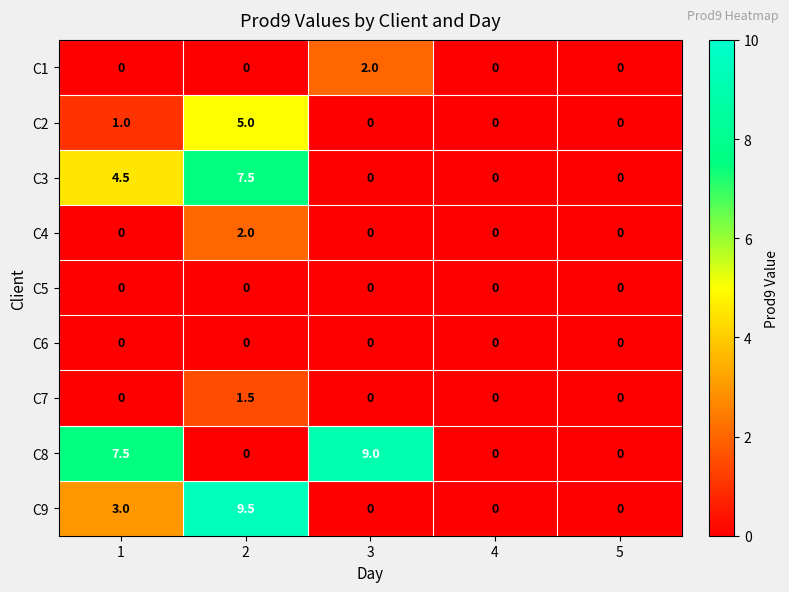

The C9 series shows 9.5 at 2. True or false?

True